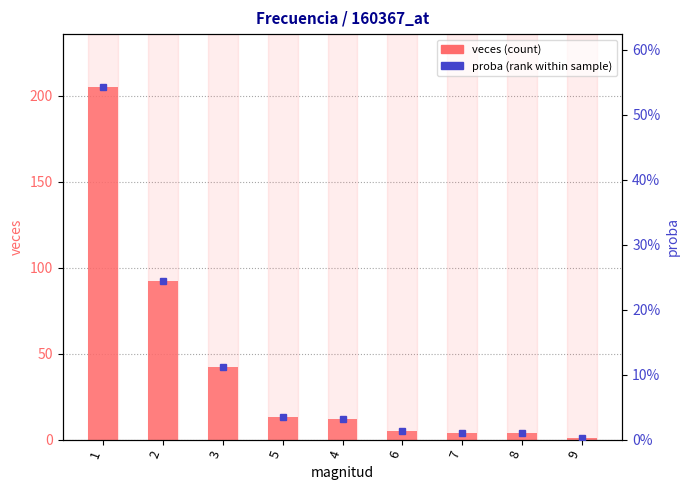

Is the value of proba (rank) at 9 greater than the value of veces (count) at 5?

No